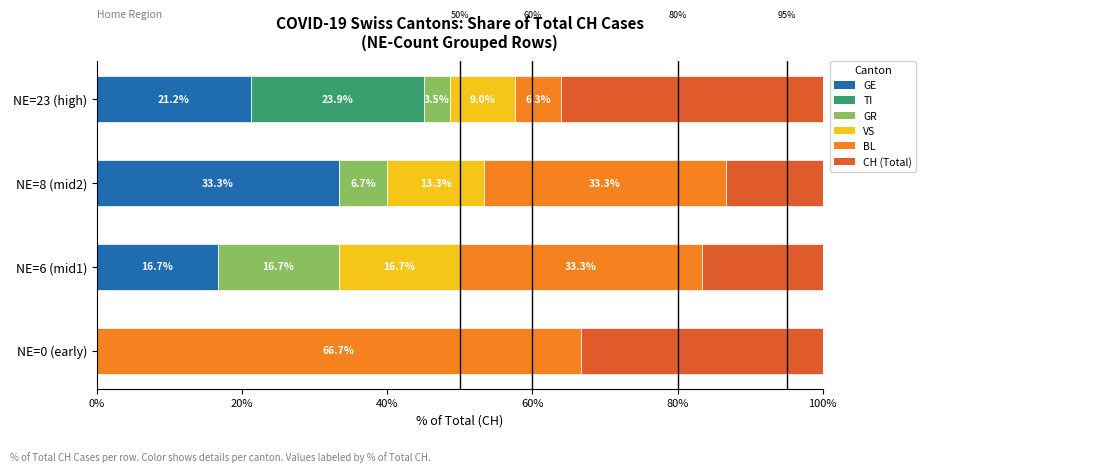

Which series has the largest total across all categories?

BL